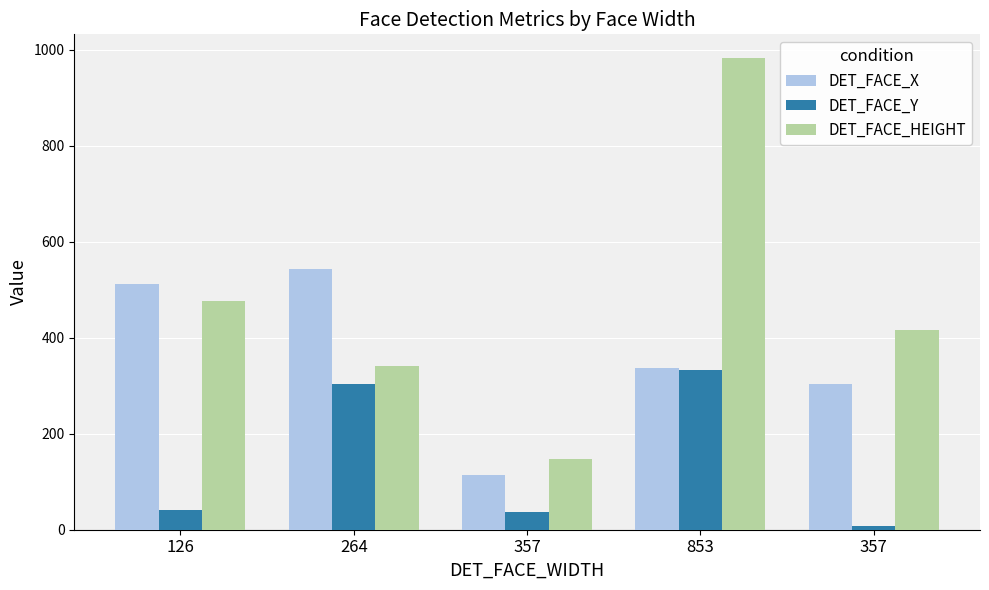

The value of DET_FACE_HEIGHT at 357 is 416. True or false?

True